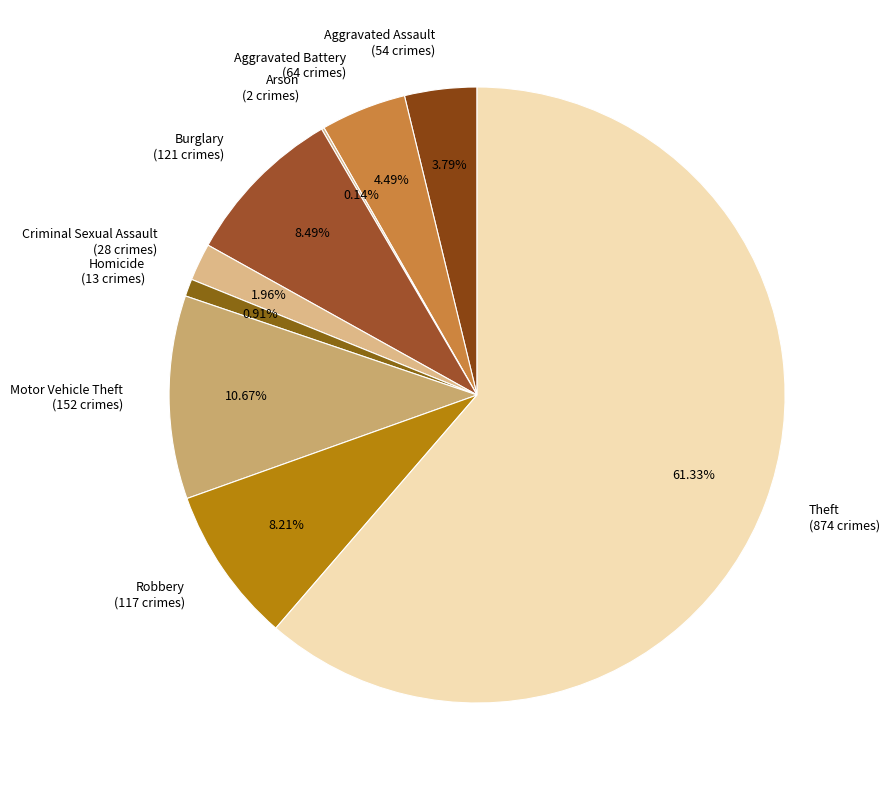

What is the ratio of the value at Criminal Sexual Assault (28 crimes) to the value at Aggravated Assault (54 crimes)?

0.5